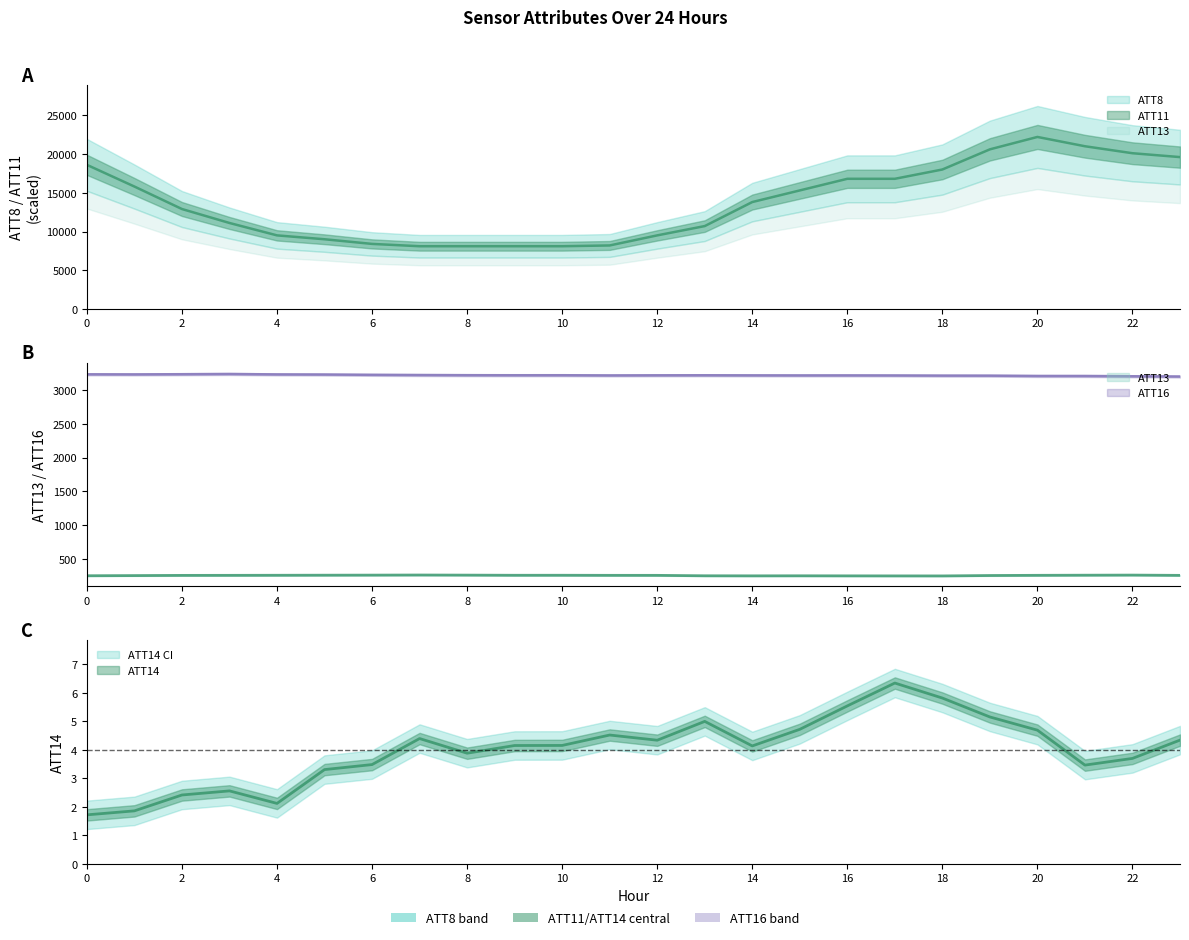

Reading right to left, extract all data points from this chart.

ATT8: 19600.0	20100.0	21000.0	22200.0	20600.0	18000.0	16800.0	16800.0	15300.0	13800.0	10700.0	9500.0	8200.0	8100.0	8100.0	8100.0	8100.0	8400.0	9000.0	9500.0	11100.0	12900.0	15800.0	18600.0
ATT11: 3201.9	3205.8	3209.6	3209.9	3214.7	3215.3	3217.6	3218.5	3218.2	3219.2	3220.6	3219.8	3218.2	3221.1	3220.8	3221.6	3223.9	3227.0	3231.7	3233.4	3239.4	3236.2	3233.5	3234.7
ATT13: 253.7	257.7	256.2	254.4	251.6	245.6	245.9	246.5	247.4	246.6	247.6	253.9	254.2	255.3	255.1	257.3	258.9	257.4	256.3	255.2	254.1	253.4	250.6	248.2
ATT14: 4.3	3.7	3.5	4.7	5.2	5.8	6.3	5.5	4.7	4.1	5.0	4.3	4.5	4.2	4.2	3.9	4.4	3.5	3.3	2.1	2.6	2.4	1.9	1.7